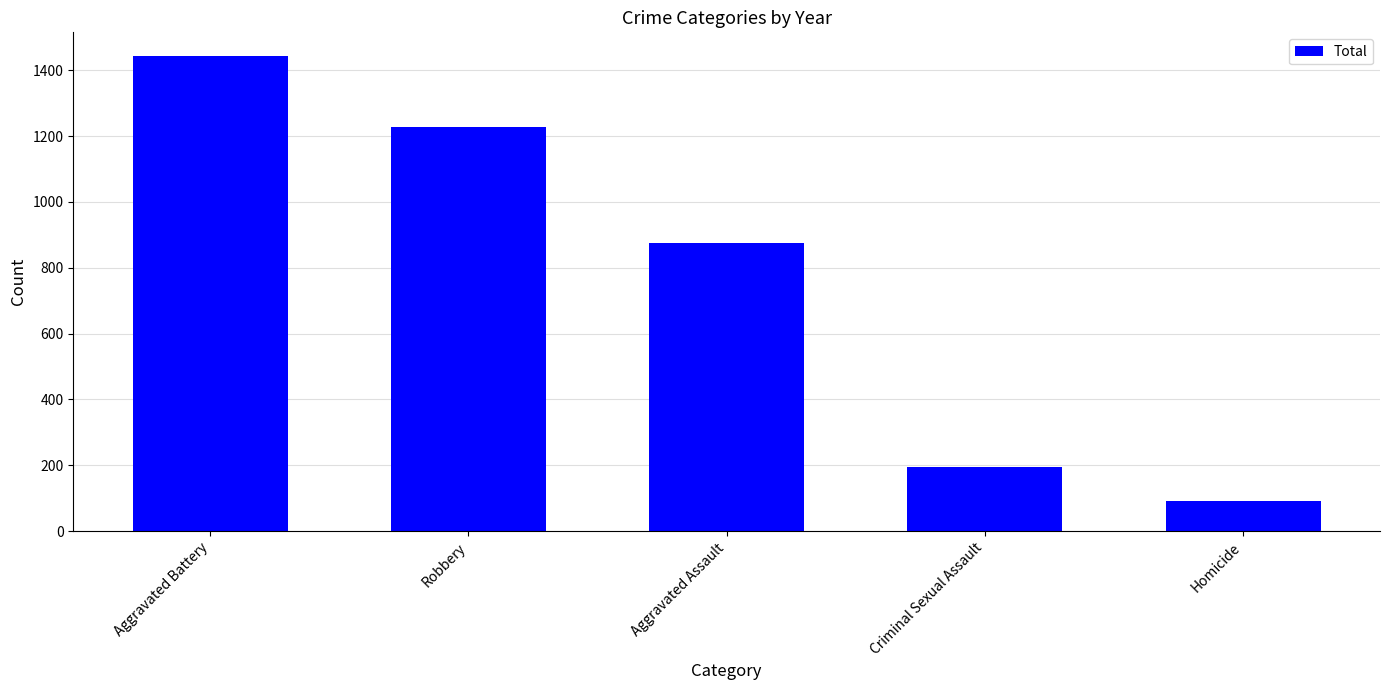

Reading left to right, list all the values displayed in this chart.

Aggravated Battery=1443	Robbery=1227	Aggravated Assault=875	Criminal Sexual Assault=194	Homicide=92